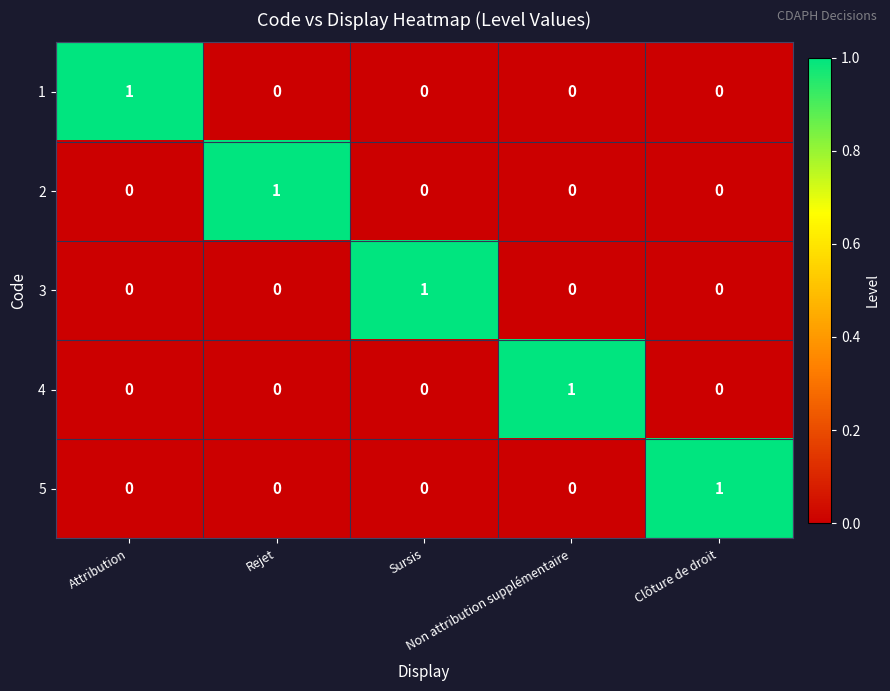

At how many categories does at least one series exceed 0?

5